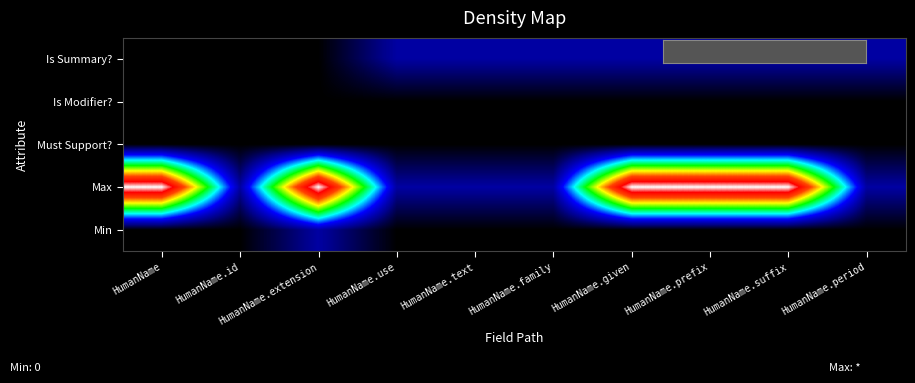

Count the number of data series in this chart.

5